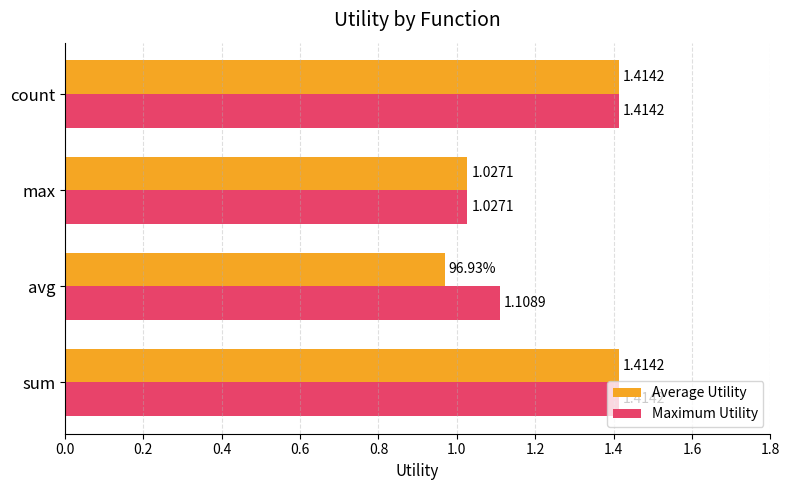

What is the total value across all series at sum?

2.8